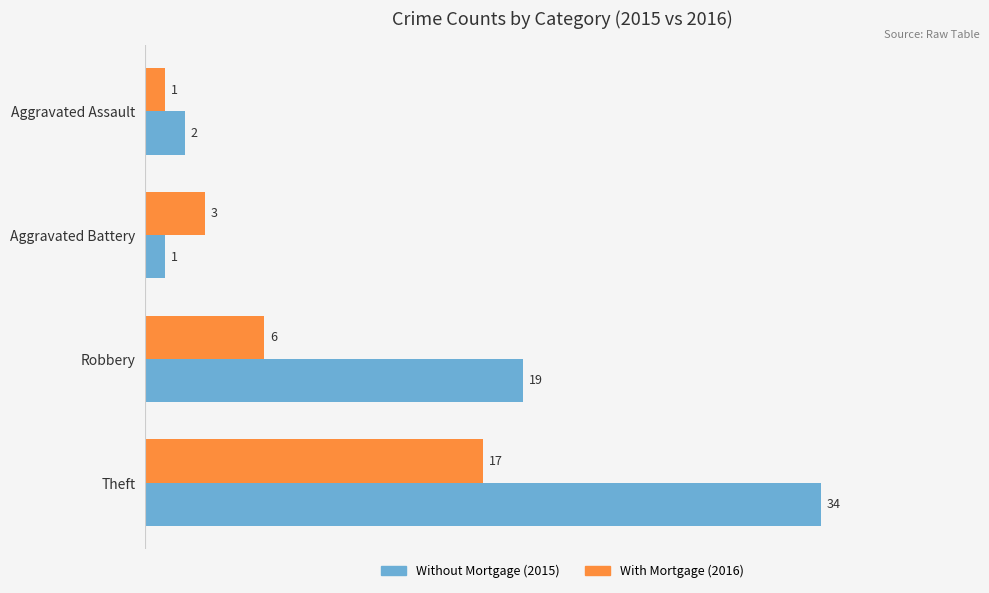

What is the spread (max minus min) of values at Theft?

17